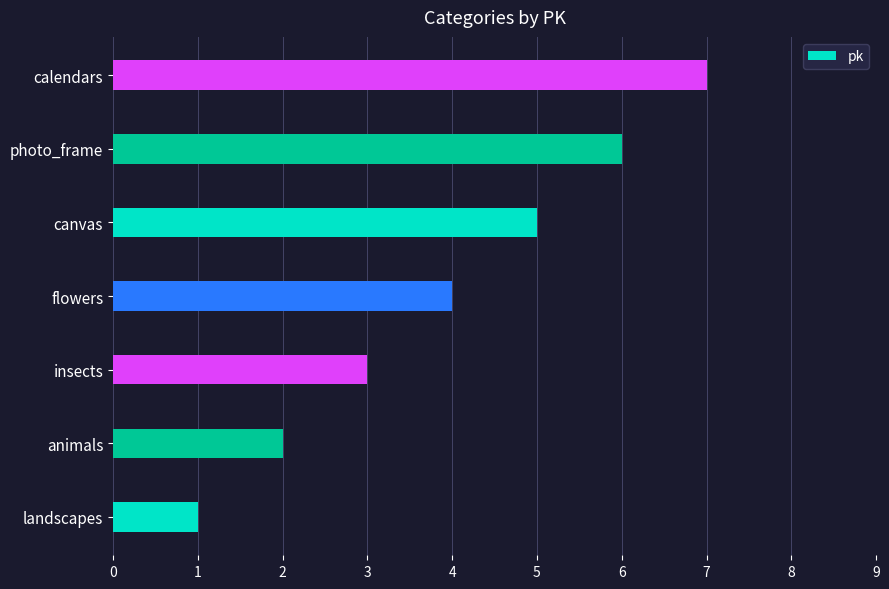

How many data points are less than 4?

3